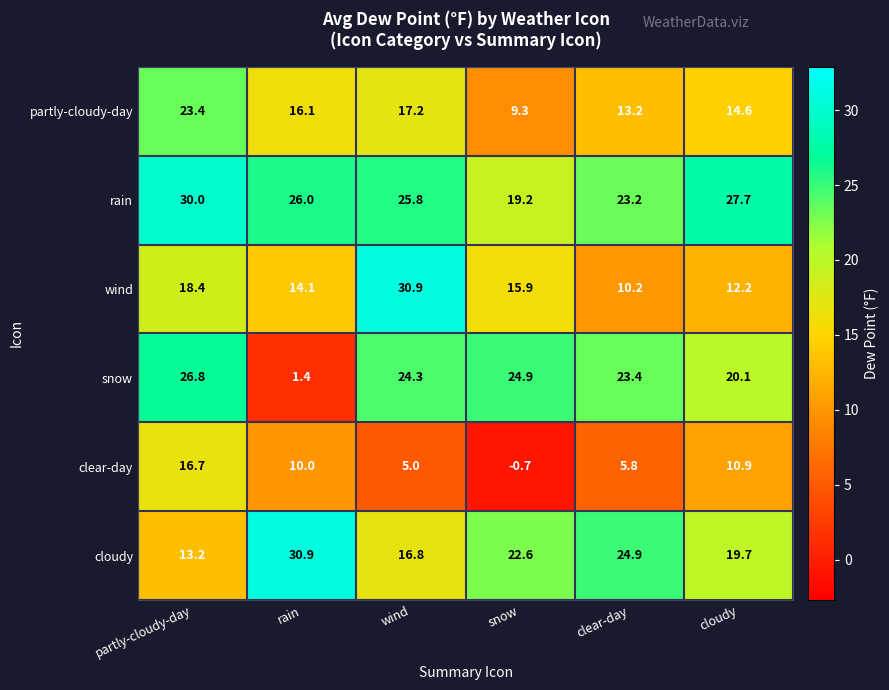

What is the maximum value shown in the chart?

30.9